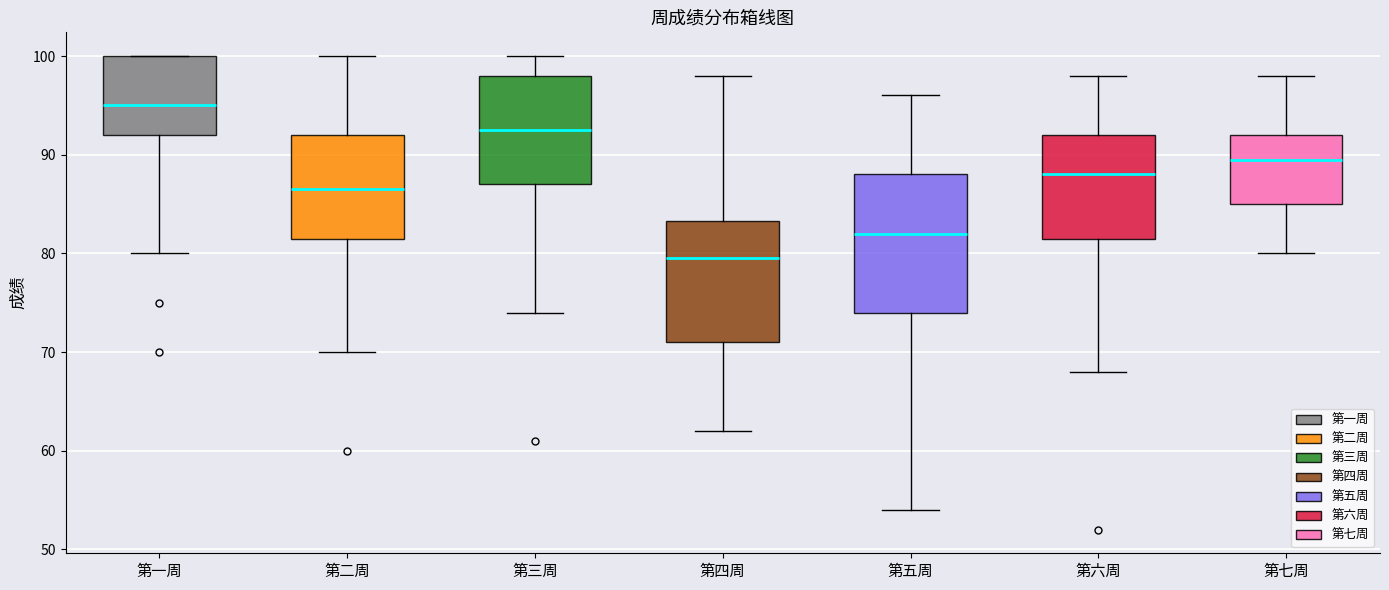

Reading left to right, read every box against the y-axis: the position of its median line, the range the box covers, and the ends of its whiskers. The values are not printed on the chart, so give them approximately, as read against the axis.

第一周: median 95, box 92 to 100, whiskers 80 to 100
第二周: median 87, box 82 to 92, whiskers 70 to 100
第三周: median 93, box 87 to 98, whiskers 74 to 100
第四周: median 80, box 71 to 83, whiskers 62 to 98
第五周: median 82, box 74 to 88, whiskers 54 to 96
第六周: median 88, box 82 to 92, whiskers 68 to 98
第七周: median 90, box 85 to 92, whiskers 80 to 98